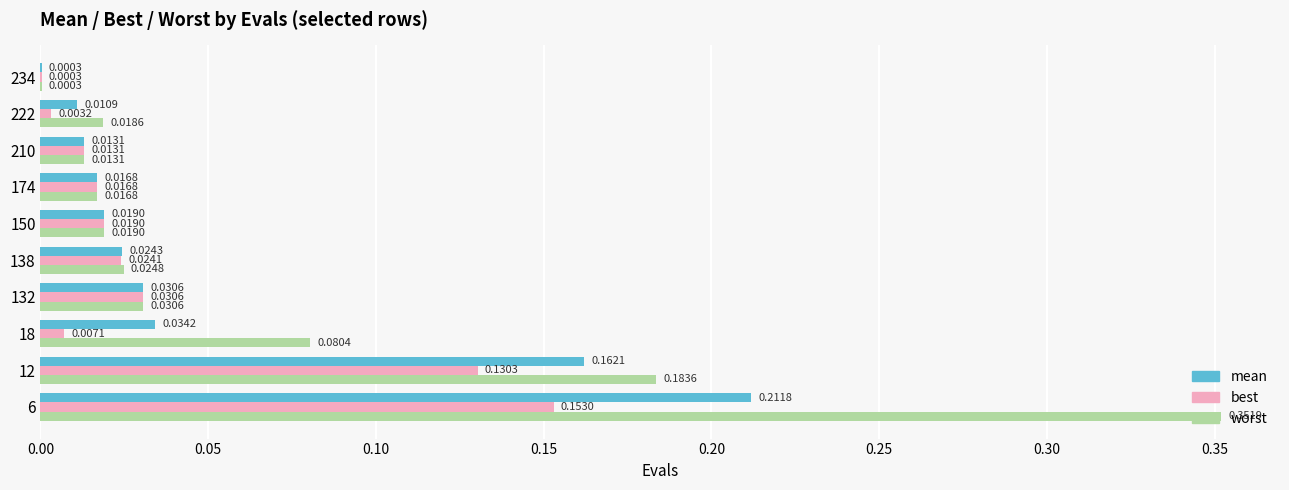

Which series changed the most between 12 and 138?

worst